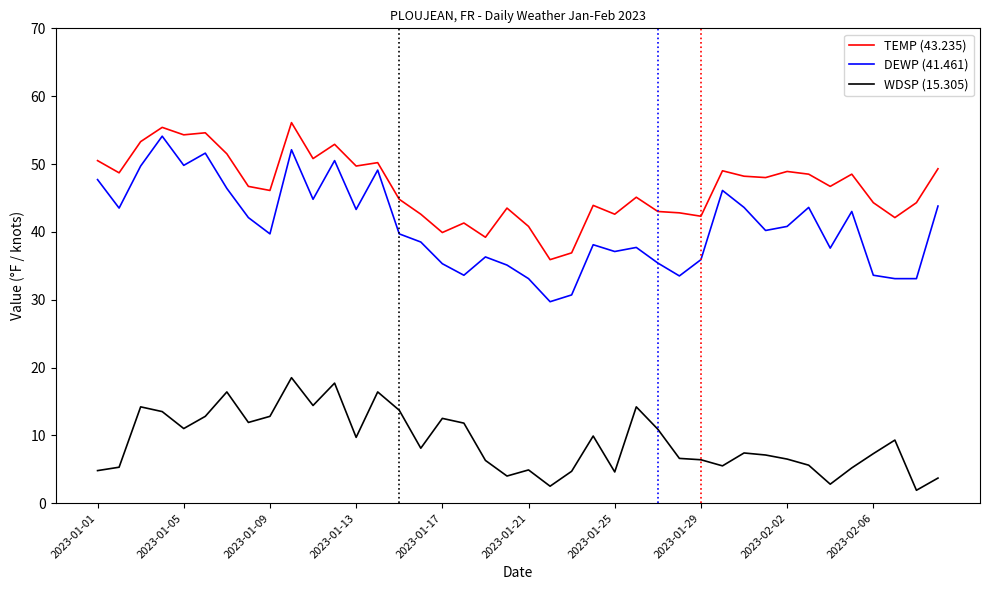

Which series has the largest total across all categories?

TEMP (43.235)